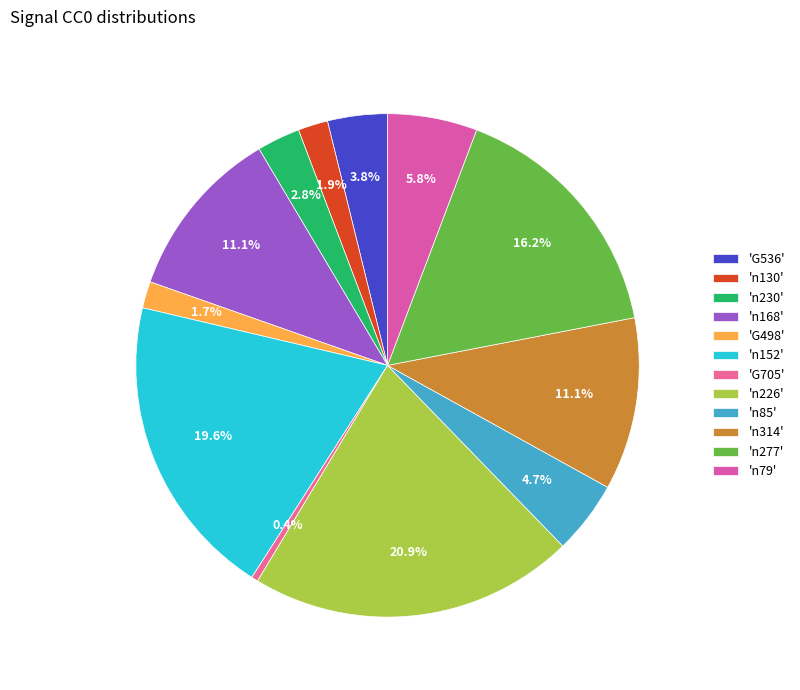

How many slices are in this pie chart?

12